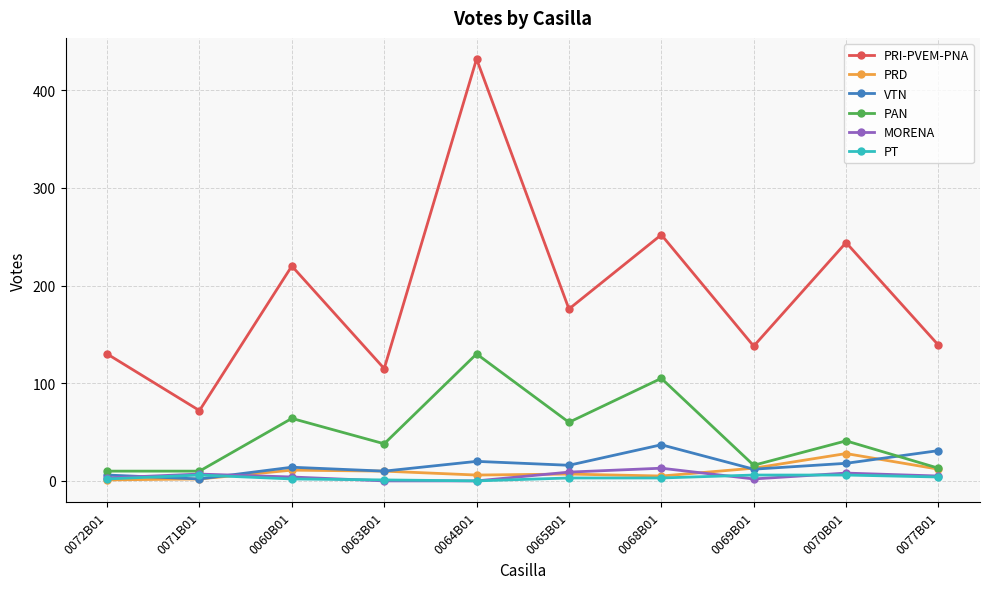

The value of VTN at 0070B01 is 18. True or false?

True